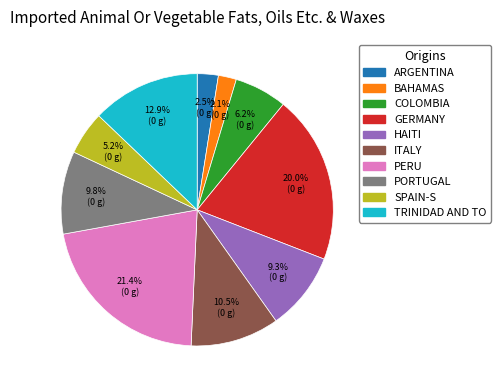

Between PERU and PORTUGAL, which is larger?

PERU